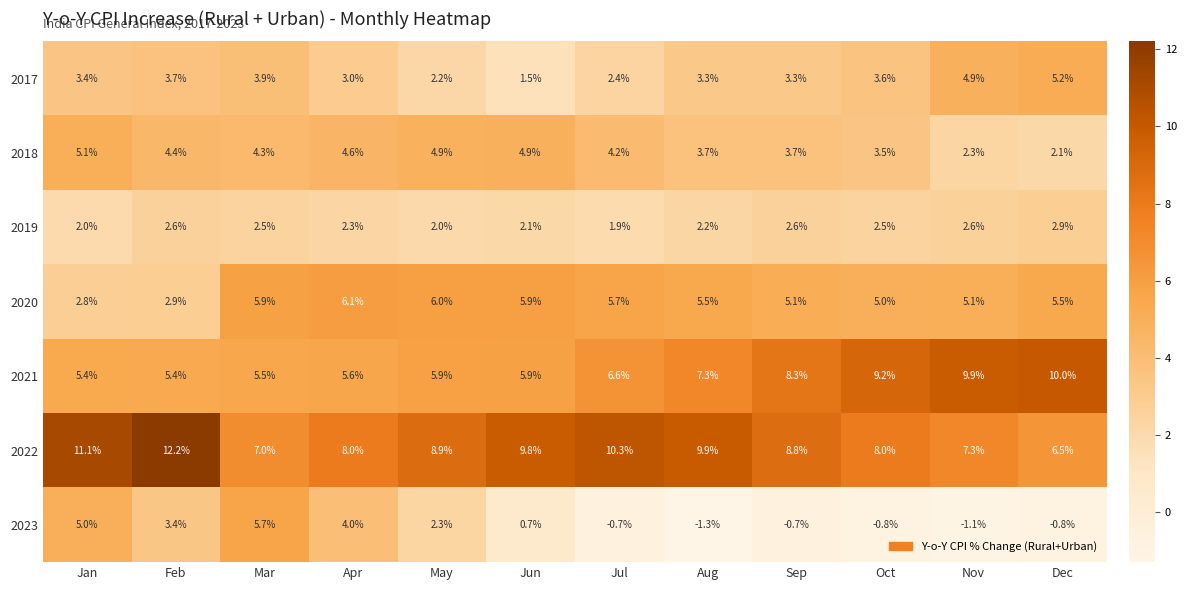

The 2019 series shows 1.0 at May. True or false?

False